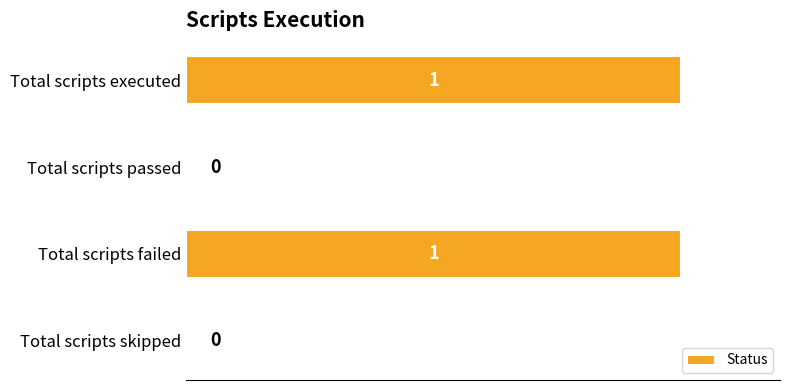

What is the maximum value shown in the chart?

1